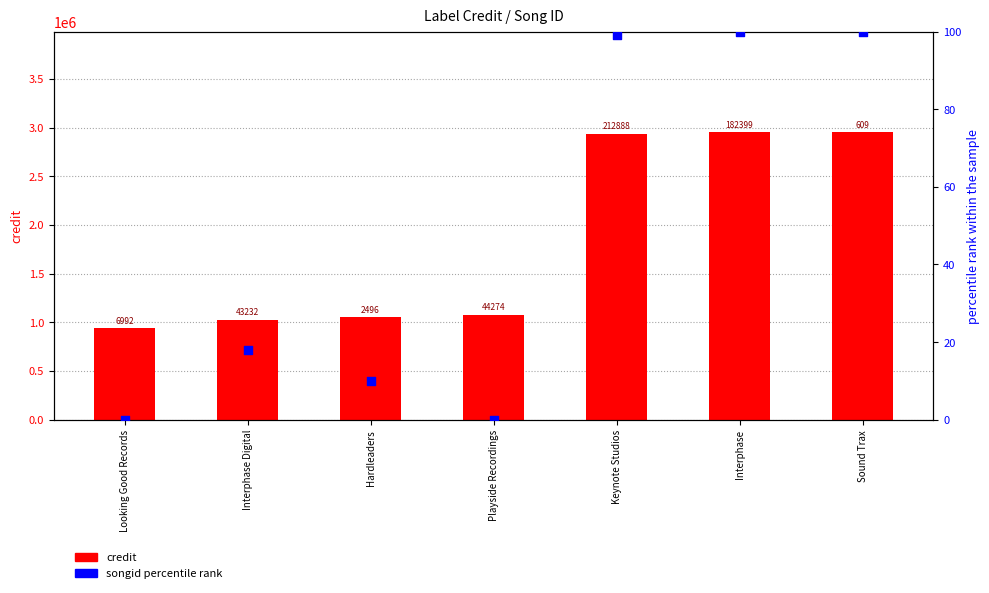

Which series has the largest total across all categories?

credit